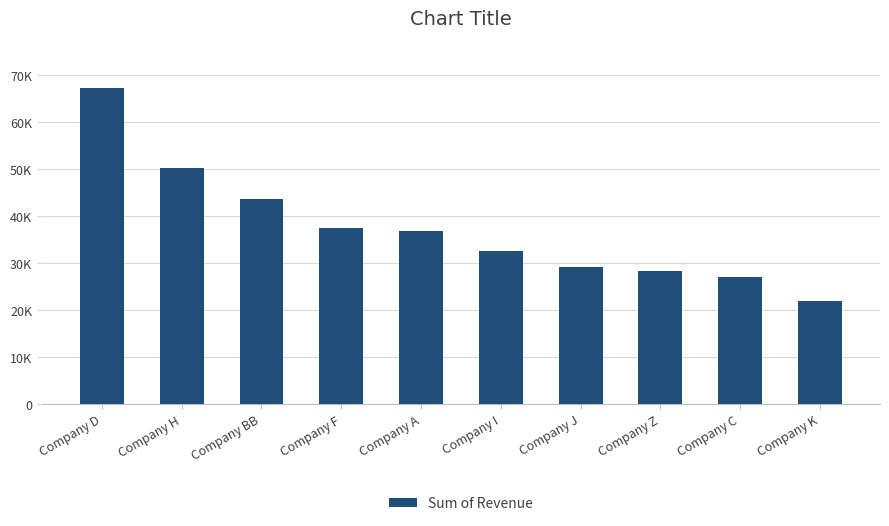

Rank the categories by value from lowest to highest.

Company K, Company C, Company Z, Company J, Company I, Company A, Company F, Company BB, Company H, Company D